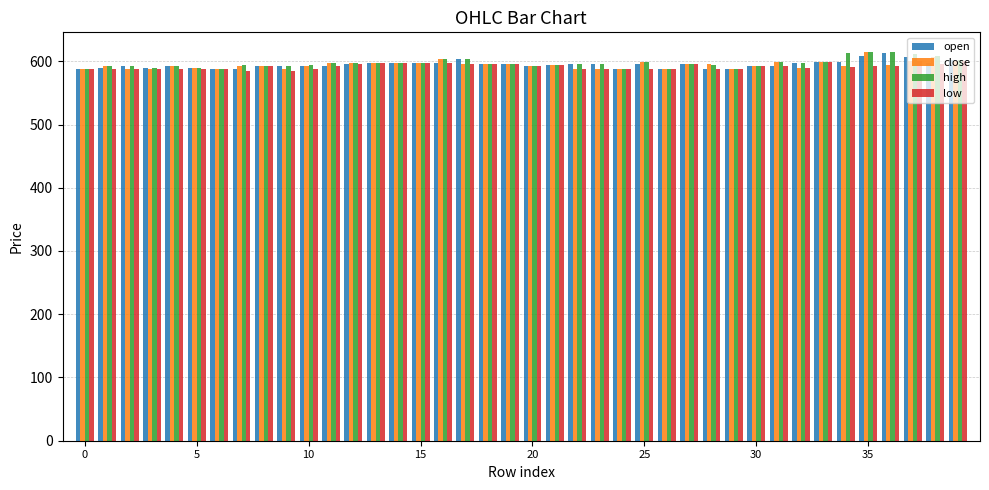

What is the smallest value displayed?

584